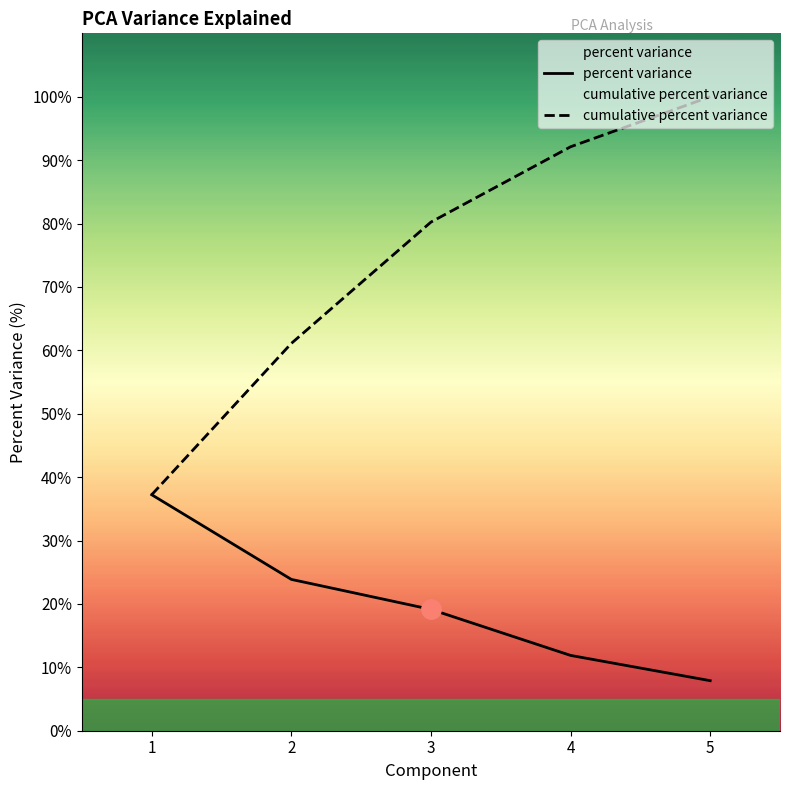

What is the total value across all series at 5?

107.9